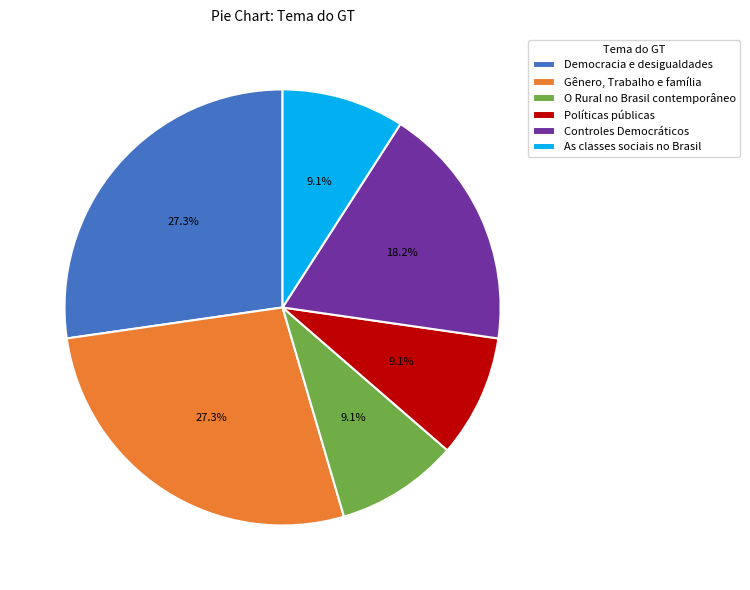

True or false: Políticas públicas accounts for 22% of the total.

False